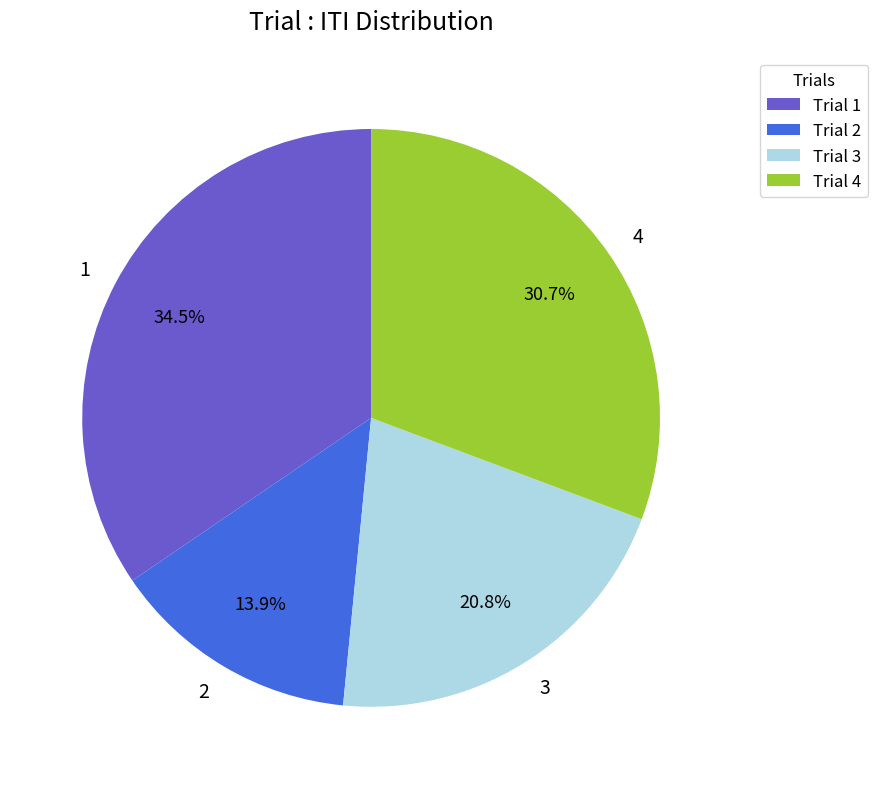

What is the largest slice in the pie chart?

1